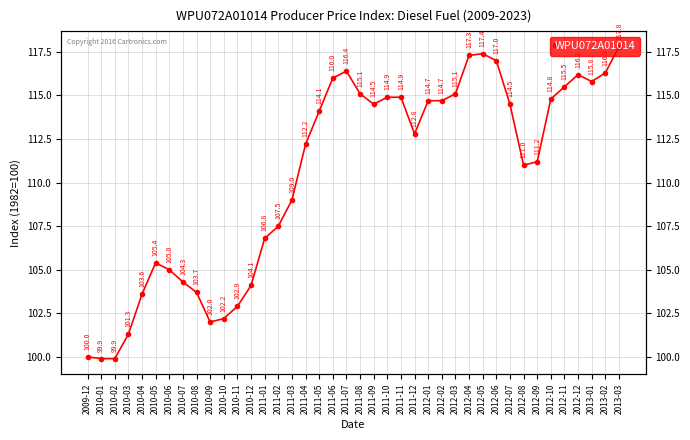

Where does the data first go above 114?

2011-05